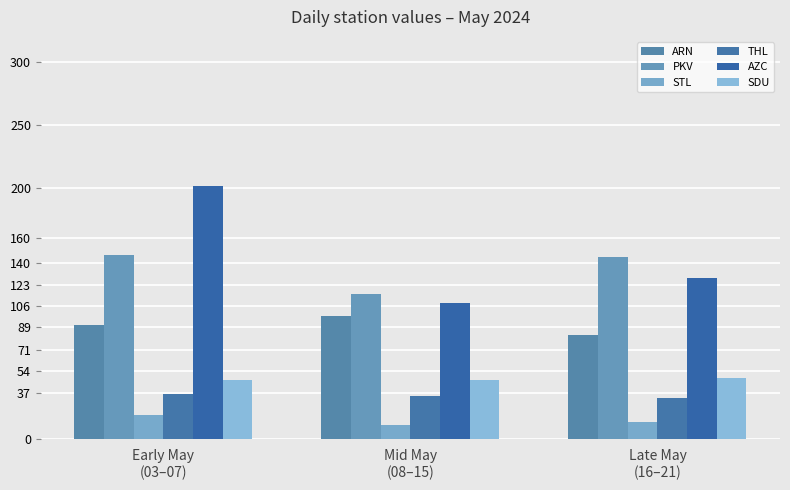

Reading right to left, transcribe all the data shown in this chart.

ARN: Late May
(16–21)=83.0	Mid May
(08–15)=97.8	Early May
(03–07)=90.7
PKV: Late May
(16–21)=145.3	Mid May
(08–15)=115.8	Early May
(03–07)=146.7
STL: Late May
(16–21)=13.7	Mid May
(08–15)=11.2	Early May
(03–07)=19.7
THL: Late May
(16–21)=33.0	Mid May
(08–15)=34.4	Early May
(03–07)=35.7
AZC: Late May
(16–21)=128.3	Mid May
(08–15)=108.4	Early May
(03–07)=201.3
SDU: Late May
(16–21)=49.0	Mid May
(08–15)=47.0	Early May
(03–07)=47.3